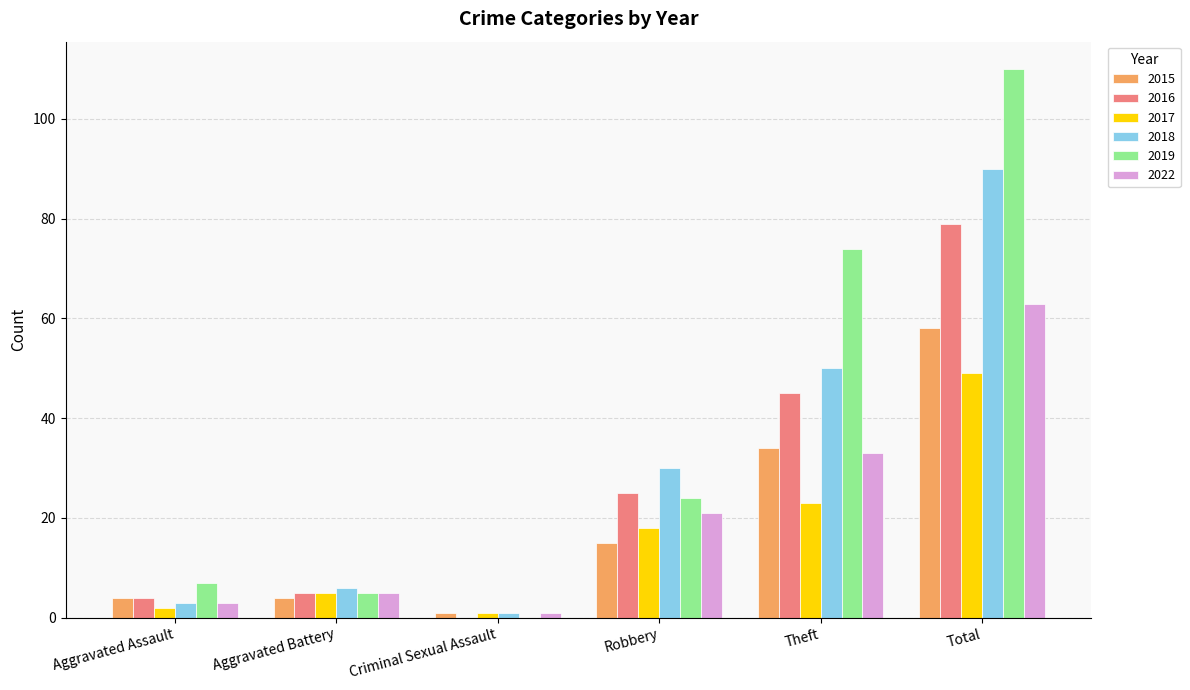

Between Aggravated Battery and Theft, which series saw the biggest shift?

2019